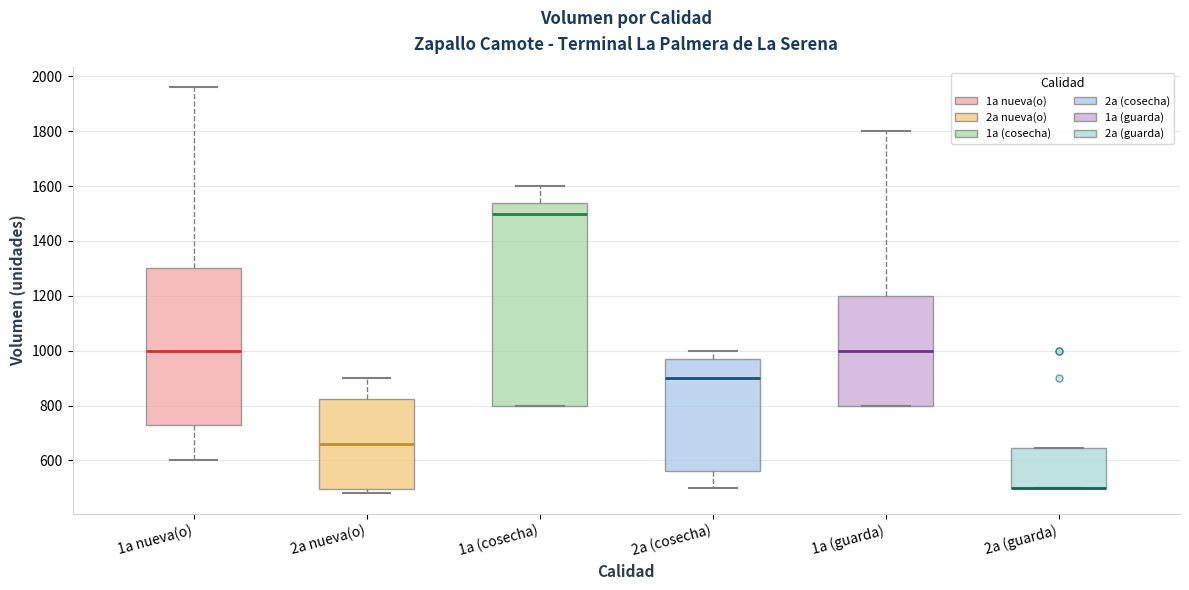

Where is the upper edge of the box for 1a (cosecha) on the y-axis? The values are not printed on the chart, so give them approximately, as read against the axis.

1540